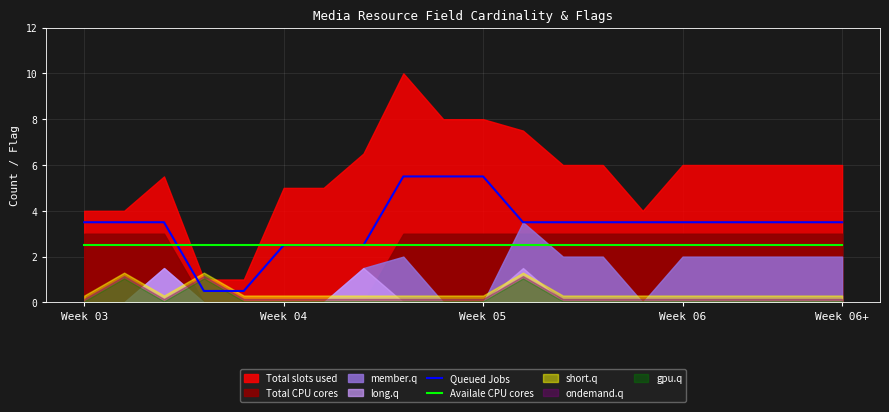

What is the sum of all Availale CPU cores values?

50.0